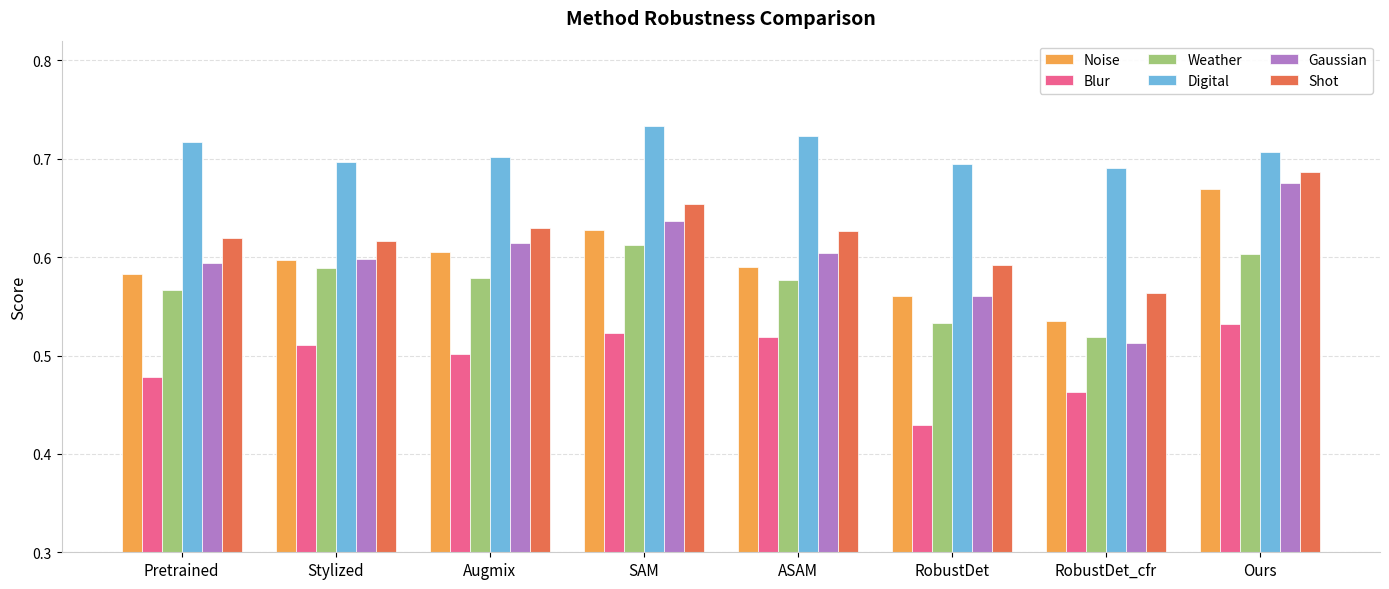

What are all the series names shown in the legend?

Noise, Blur, Weather, Digital, Gaussian, Shot